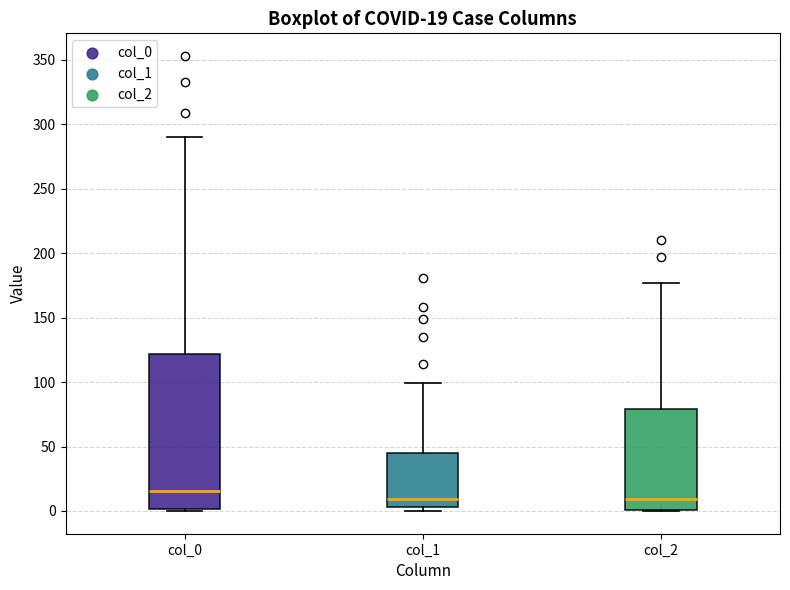

Comparing the boxes themselves (not the whiskers), which one is the tallest?

col_0